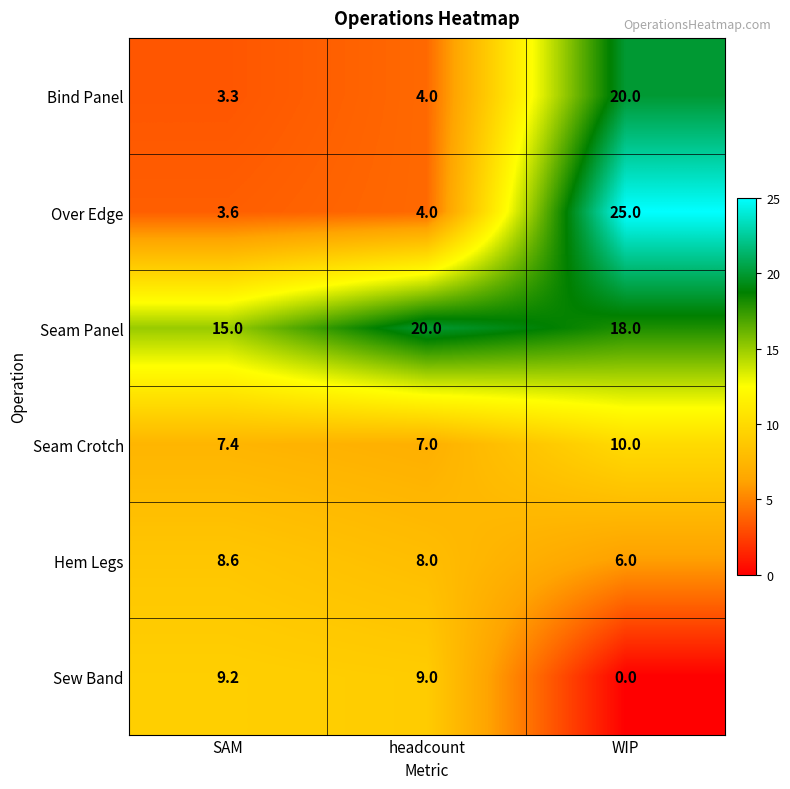

Reading left to right, what are all the values shown in this chart?

Bind Panel: SAM=3.3	headcount=4.0	WIP=20.0
Over Edge: SAM=3.6	headcount=4.0	WIP=25.0
Seam Panel: SAM=15.0	headcount=20.0	WIP=18.0
Seam Crotch: SAM=7.4	headcount=7.0	WIP=10.0
Hem Legs: SAM=8.6	headcount=8.0	WIP=6.0
Sew Band: SAM=9.2	headcount=9.0	WIP=0.0